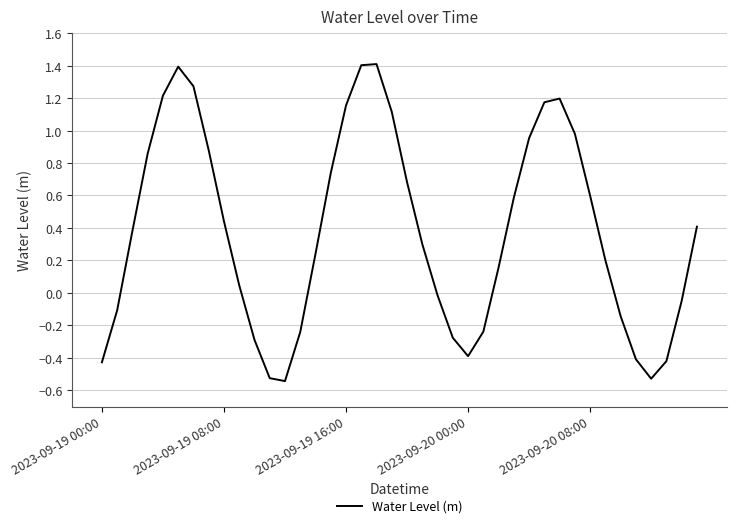

What is the difference between the maximum and minimum values?

2.0